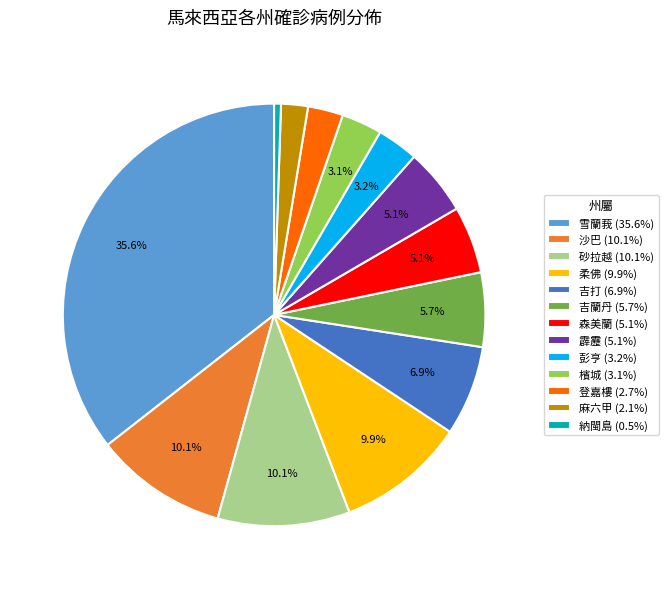

How many segments does this pie chart have?

13